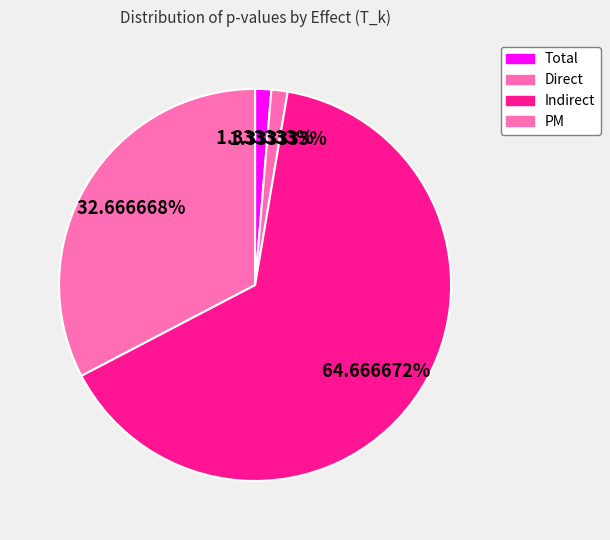

How many segments does this pie chart have?

4